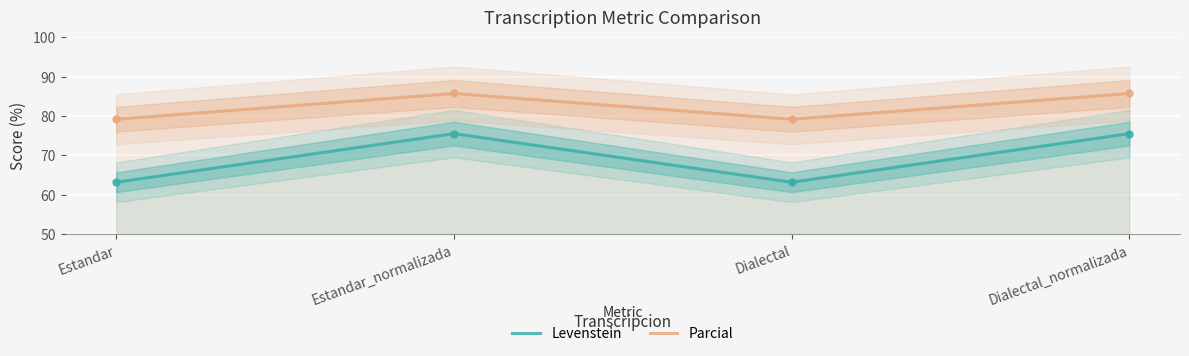

How many data points does each series have?

4